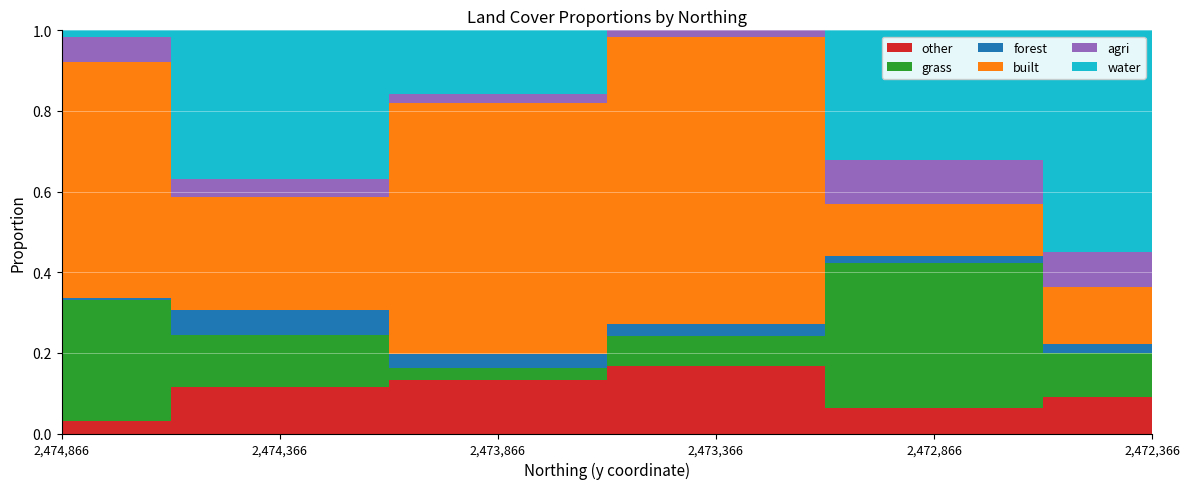

Reading left to right, transcribe all the data shown in this chart.

other: 2474866.126422=0.0	2474366.126422=0.1	2473866.126422=0.1	2473366.126422=0.2	2472866.126422=0.1	2472366.126422=0.1
grass: 2474866.126422=0.3	2474366.126422=0.1	2473866.126422=0.0	2473366.126422=0.1	2472866.126422=0.4	2472366.126422=0.1
forest: 2474866.126422=0.0	2474366.126422=0.1	2473866.126422=0.0	2473366.126422=0.0	2472866.126422=0.0	2472366.126422=0.0
built: 2474866.126422=0.6	2474366.126422=0.3	2473866.126422=0.6	2473366.126422=0.7	2472866.126422=0.1	2472366.126422=0.1
agri: 2474866.126422=0.1	2474366.126422=0.0	2473866.126422=0.0	2473366.126422=0.0	2472866.126422=0.1	2472366.126422=0.1
water: 2474866.126422=0.3	2474366.126422=0.4	2473866.126422=0.2	2473366.126422=0.0	2472866.126422=0.3	2472366.126422=0.5